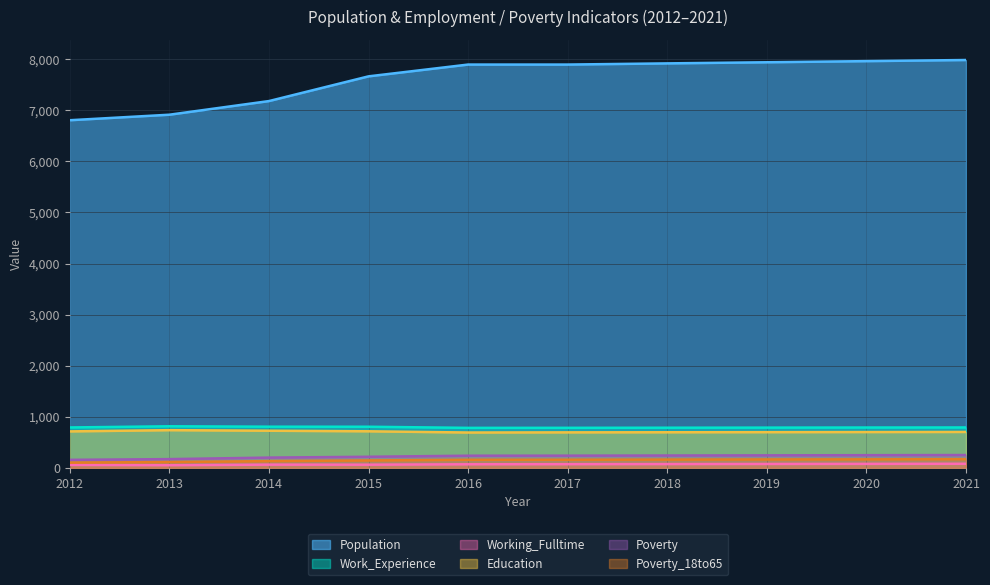

True or false: Working_Fulltime has more than 0 interior local peaks.

True